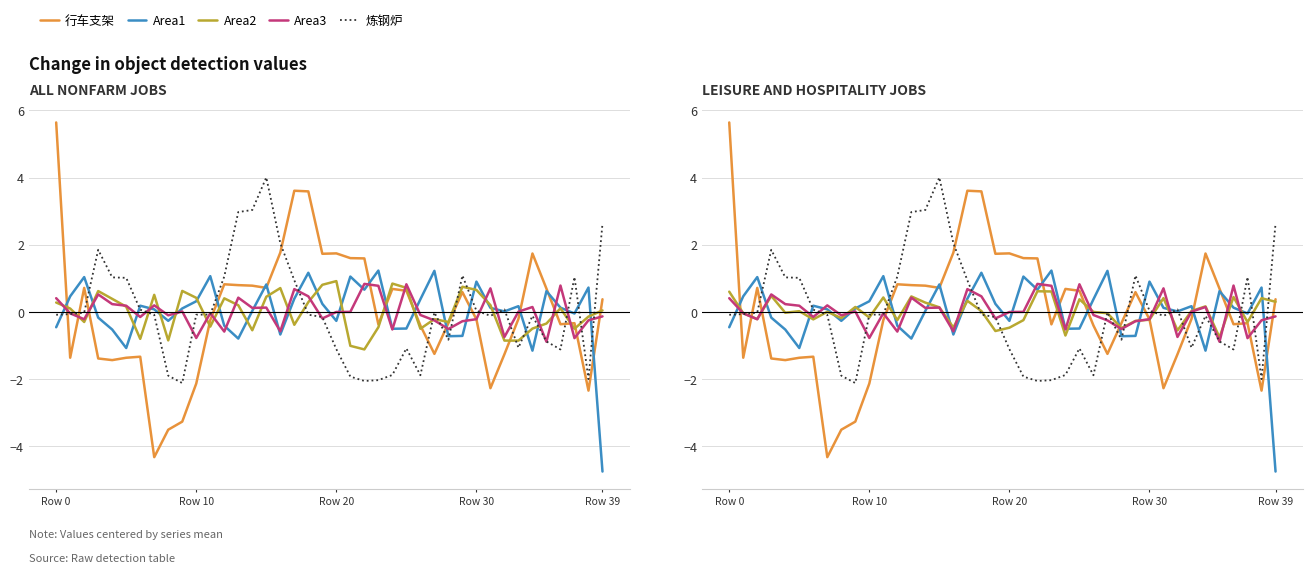

At which category does the chart reach its peak across all series?

Row 0